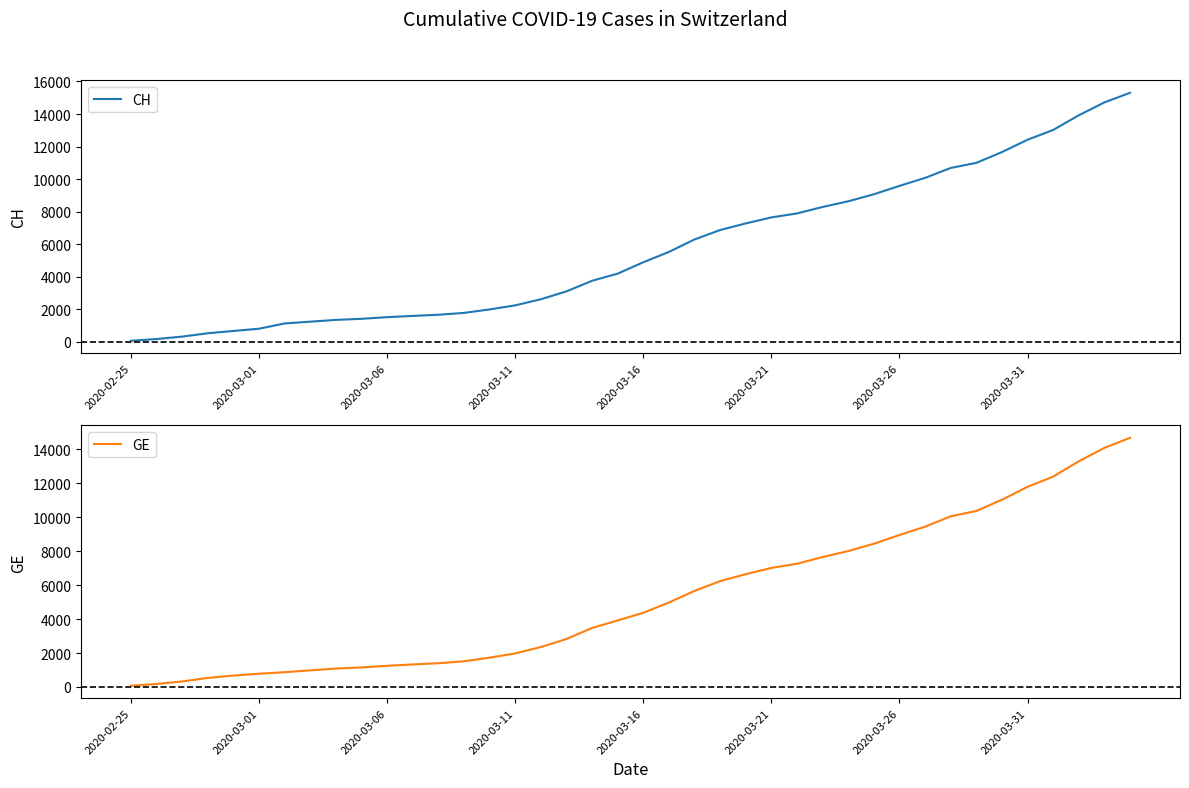

Where is CH nearest to the value 7688?

2020-03-21